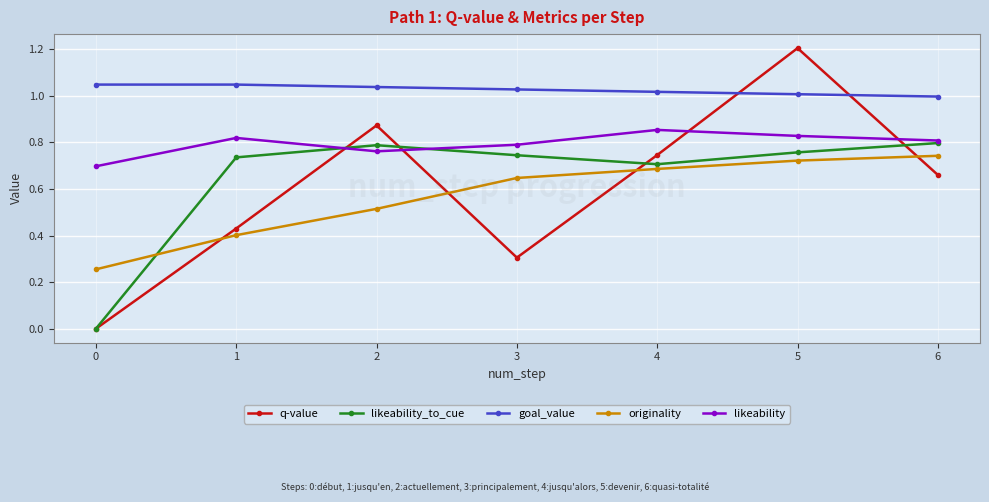

Where is the first local minimum for likeability_to_cue?

4